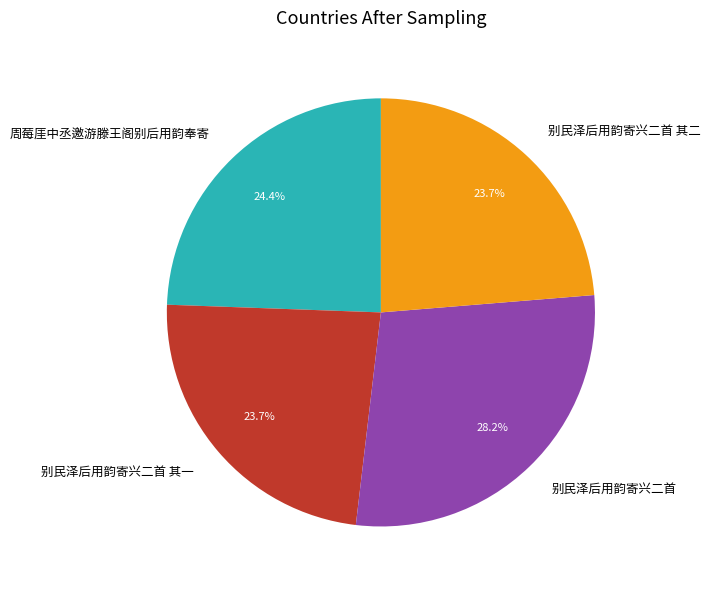

Which has a higher value, 周莓厓中丞邀游滕王阁别后用韵奉寄 or 别民泽后用韵寄兴二首 其二?

周莓厓中丞邀游滕王阁别后用韵奉寄